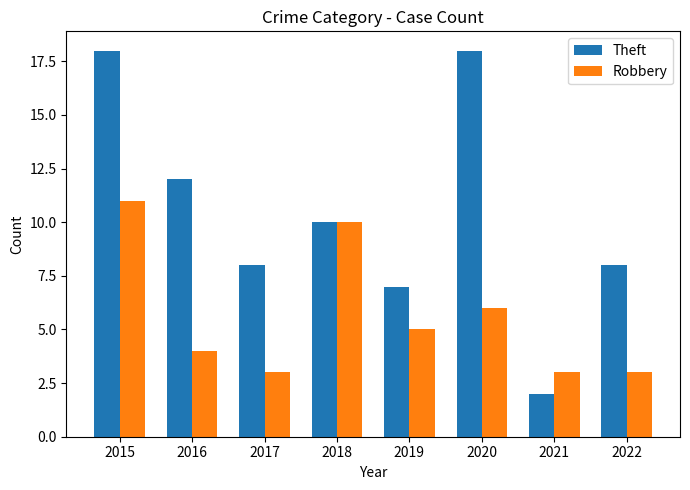

Reading left to right, transcribe all the data shown in this chart.

Theft: 18	12	8	10	7	18	2	8
Robbery: 11	4	3	10	5	6	3	3